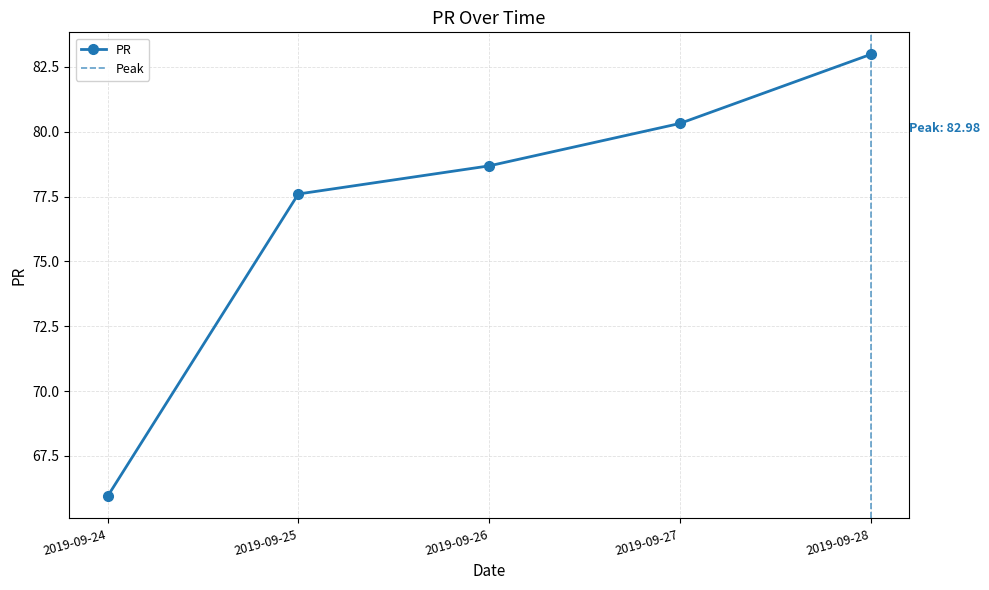

Which has a higher value, 2019-09-24 or 2019-09-28?

2019-09-28